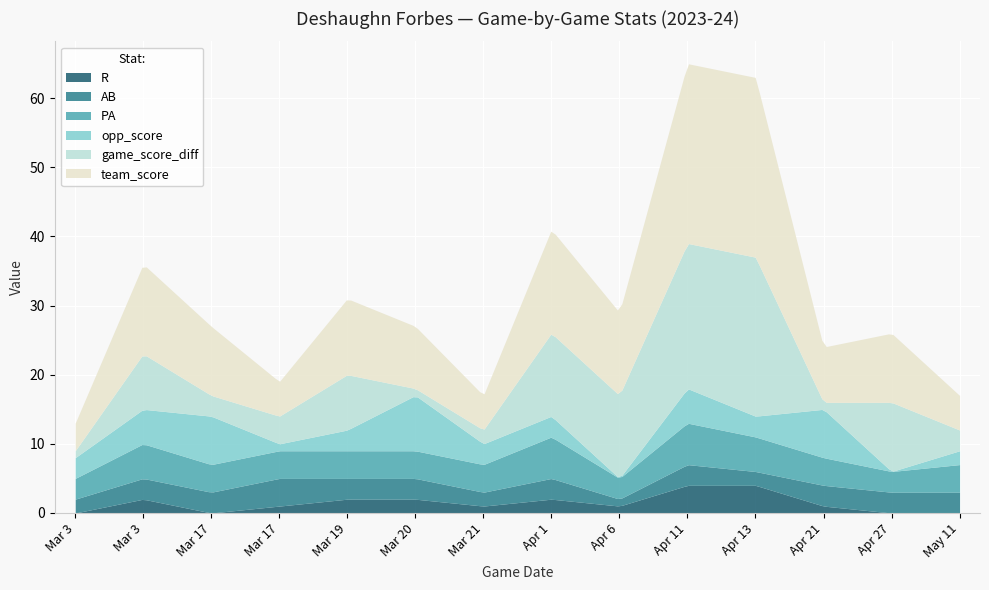

True or false: team_score and PA intersect in this chart.

False